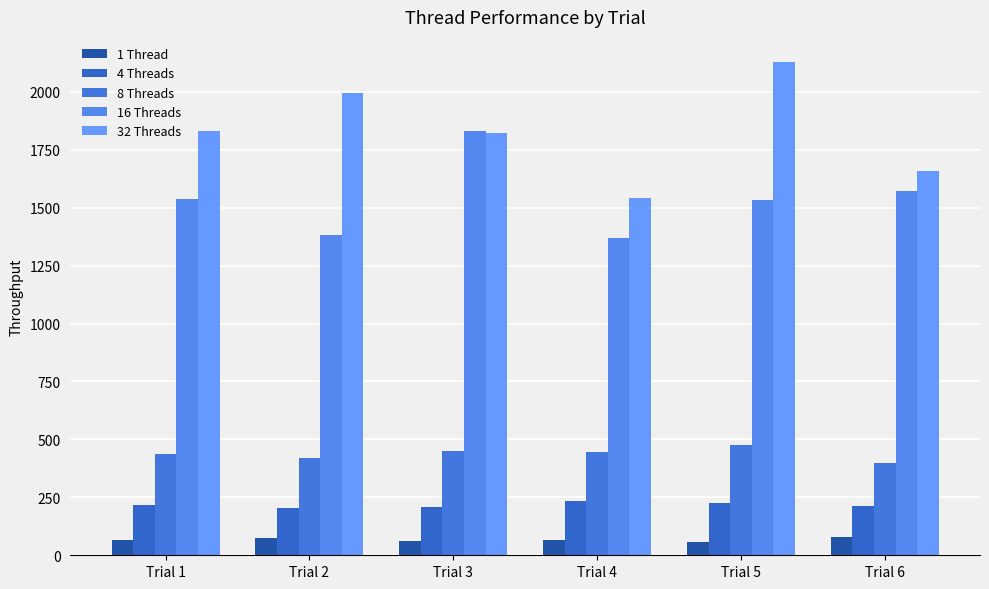

The 32 Threads series shows 2526.9 at Trial 4. True or false?

False